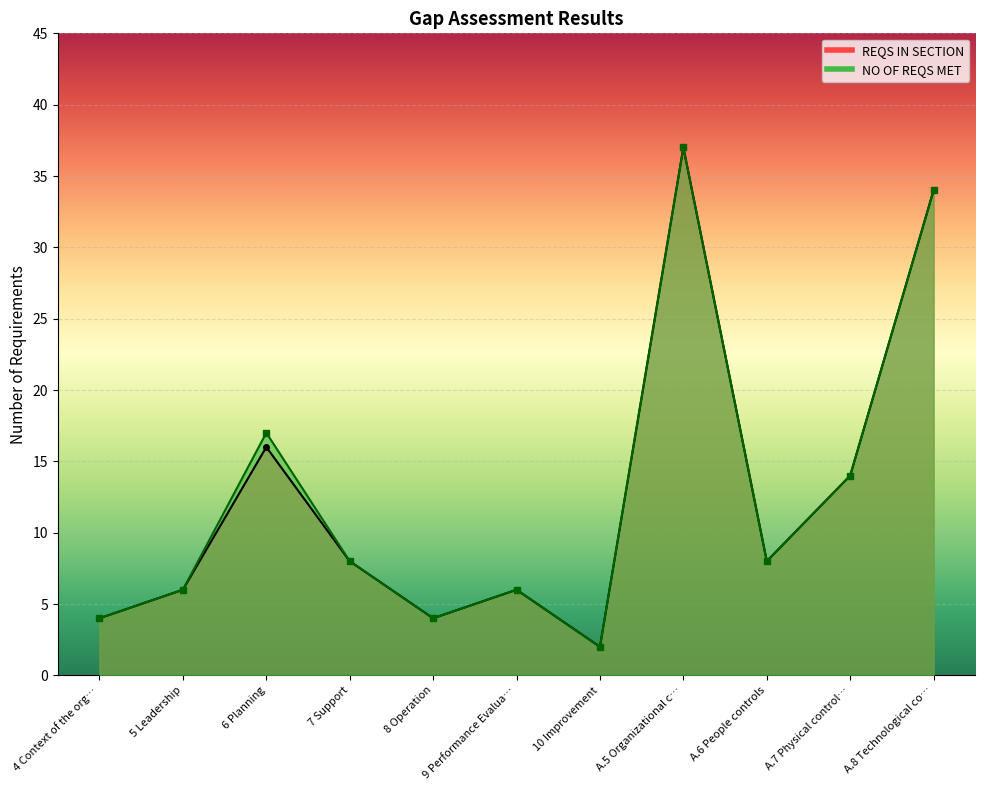

True or false: NO OF REQS MET has a value of 2 at 7 Support.

False